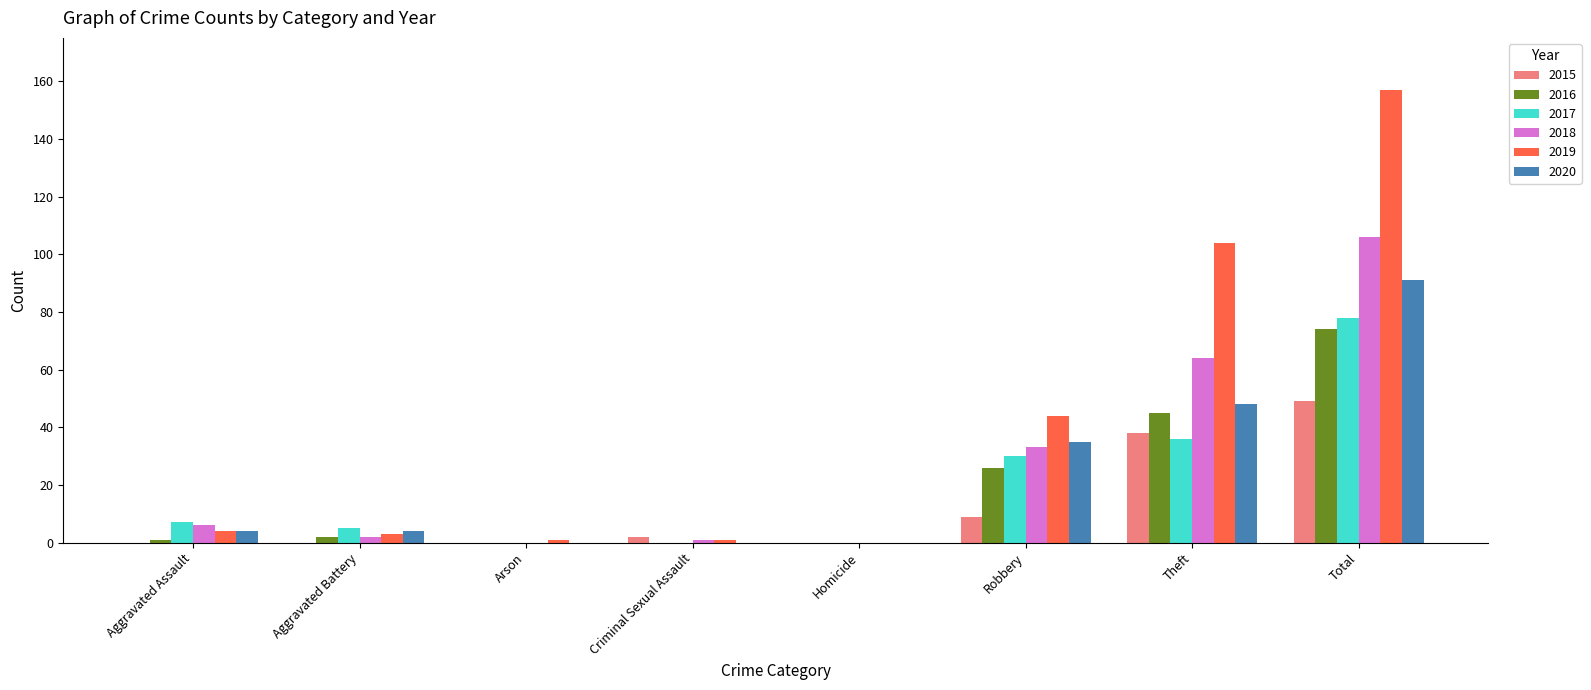

Which series has the largest total across all categories?

2019